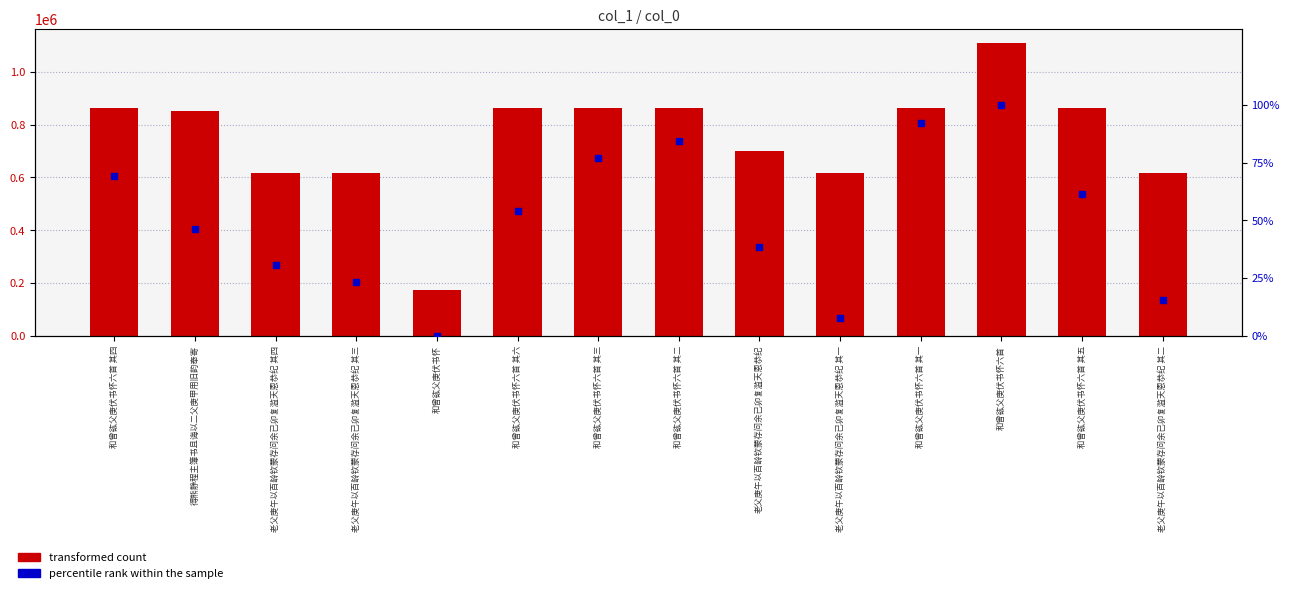

Which series has the widest spread of Y values?

transformed count